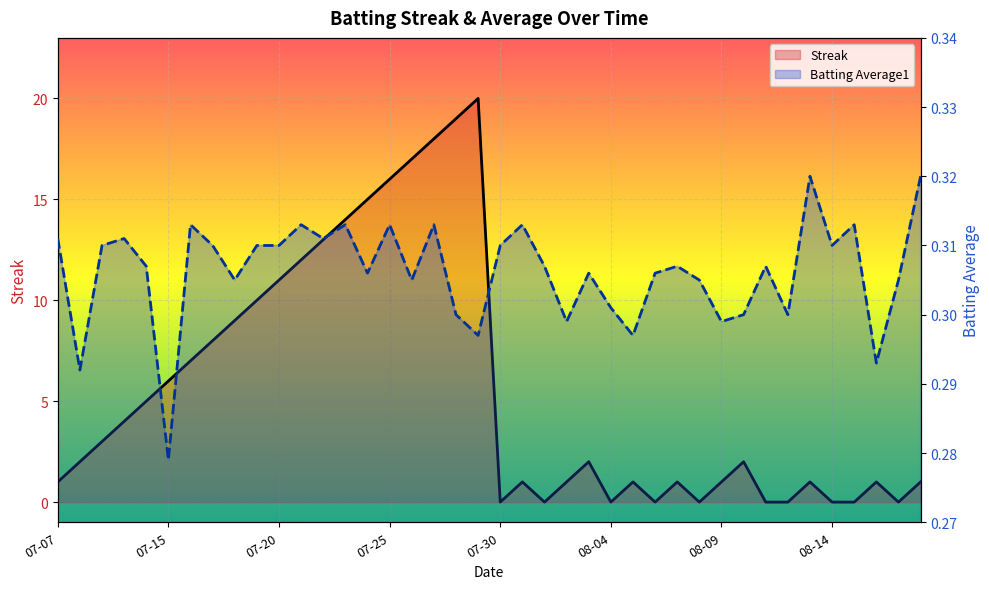

Rank the series at 2010-07-10 from lowest to highest value.

Batting Average1, Streak